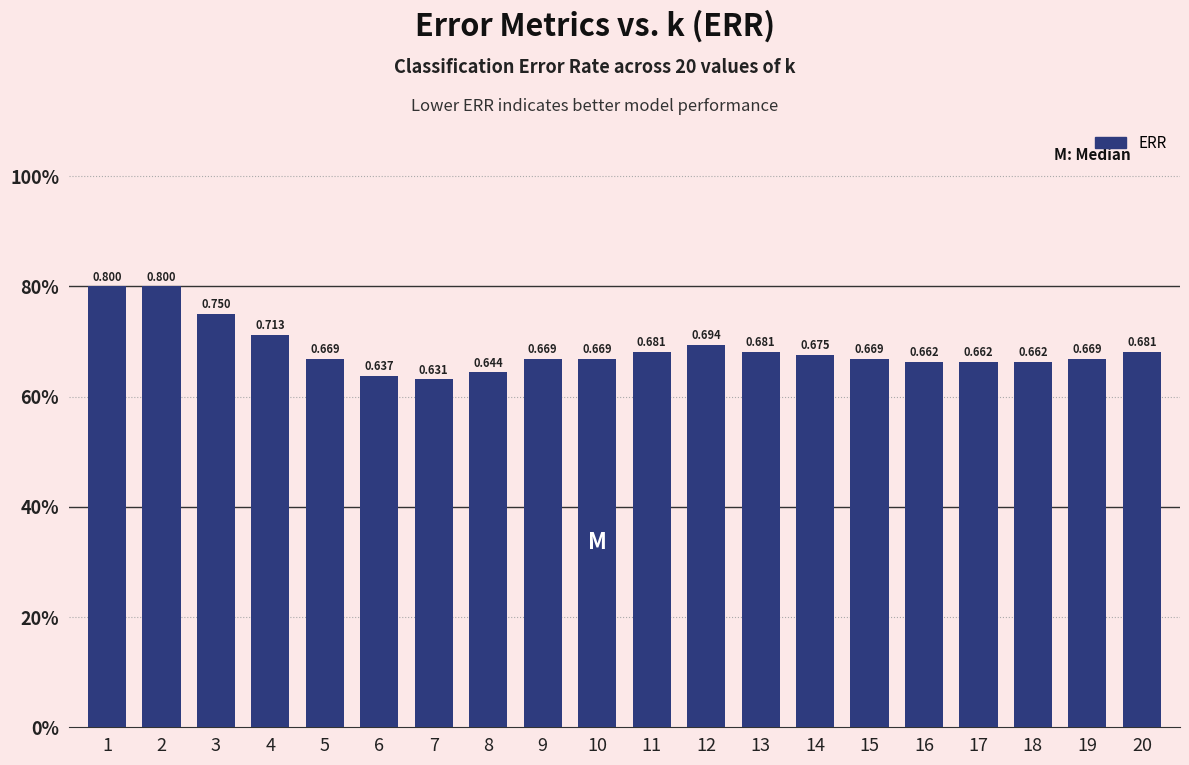

Are the bars horizontal?

No